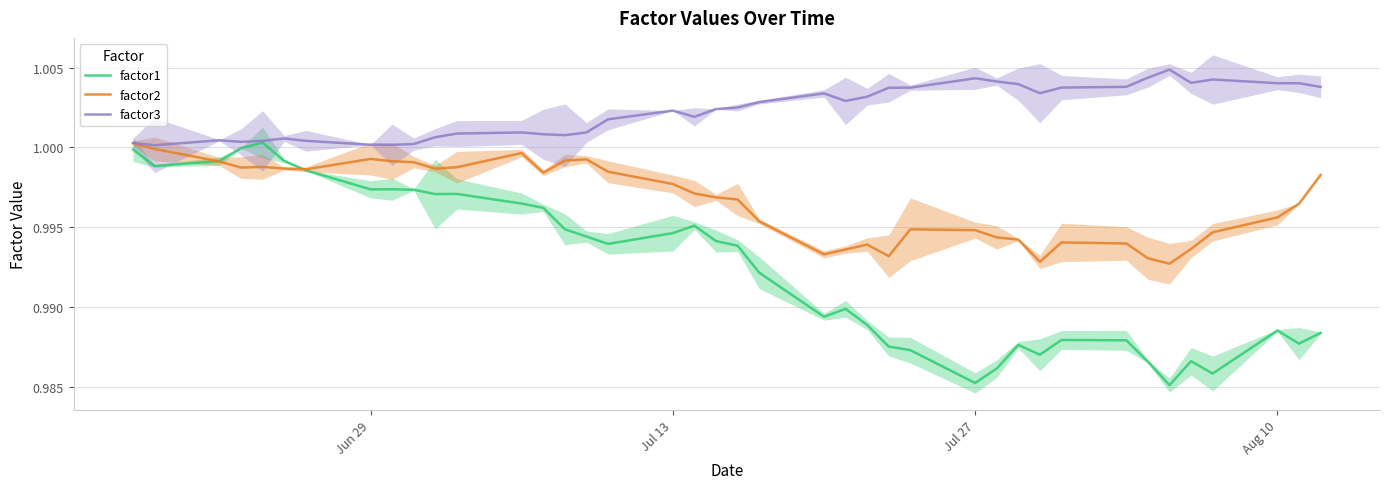

What is the average value of the factor2 series?

1.0